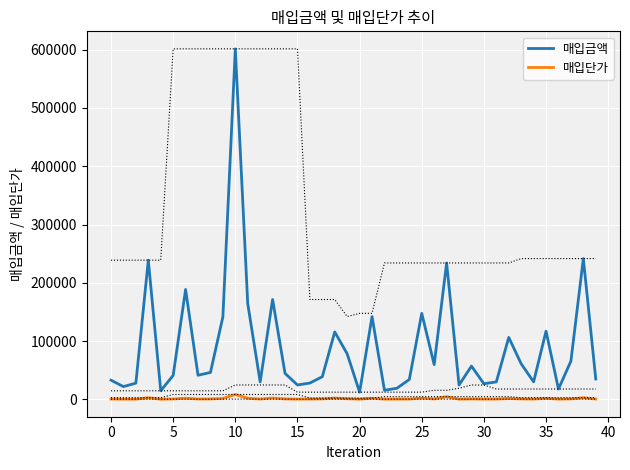

What is the difference between the maximum and minimum values in the 매입단가 series?

8085